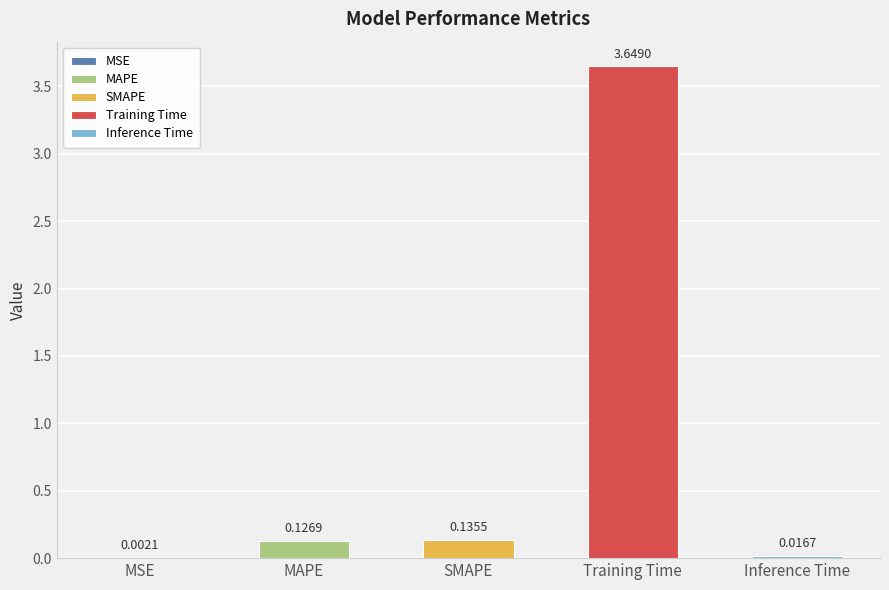

Between MSE and Inference Time, which is larger?

Inference Time